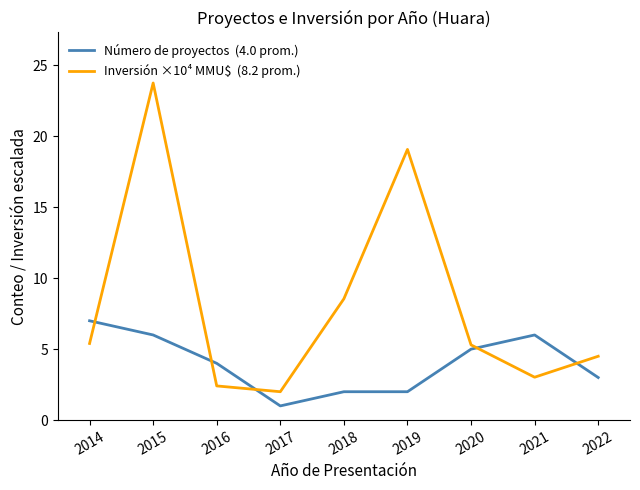

Which label corresponds to the largest value in the chart?

2015